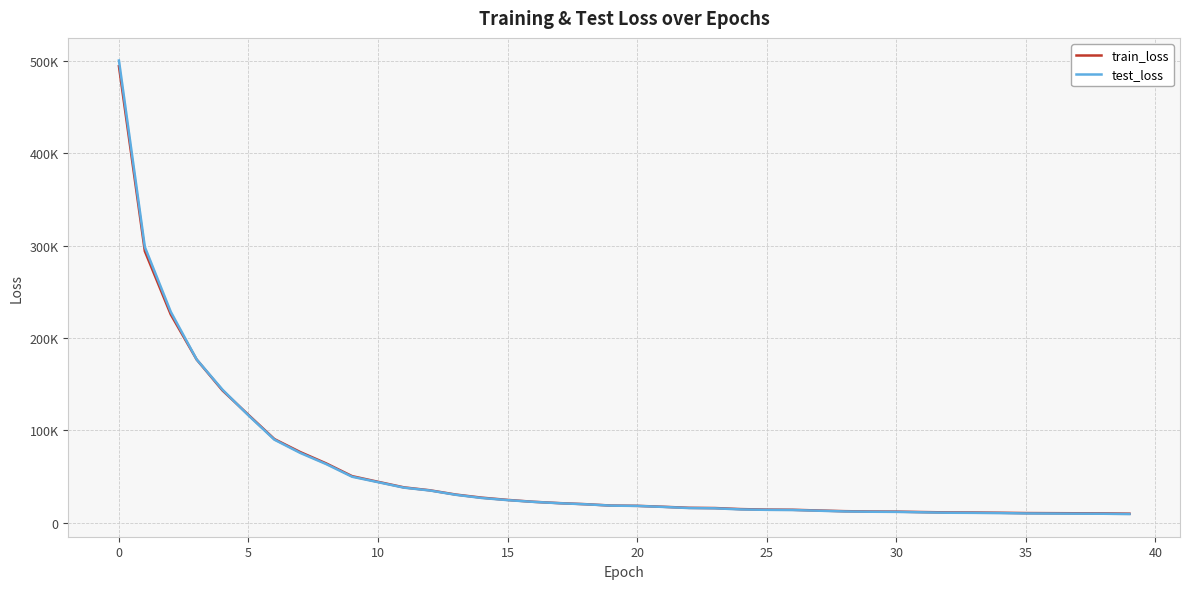

How many lines are shown in the chart?

2